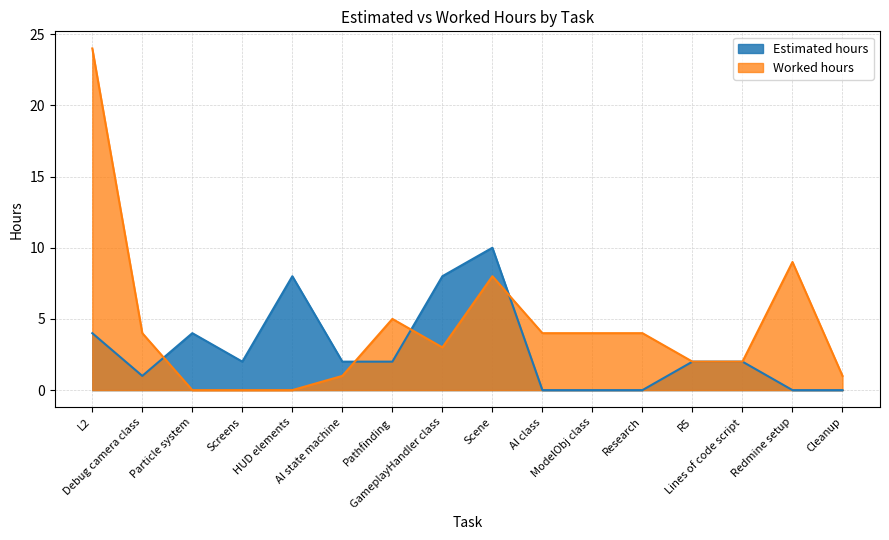

Which series changed the most between AI state machine and Research?

Worked hours